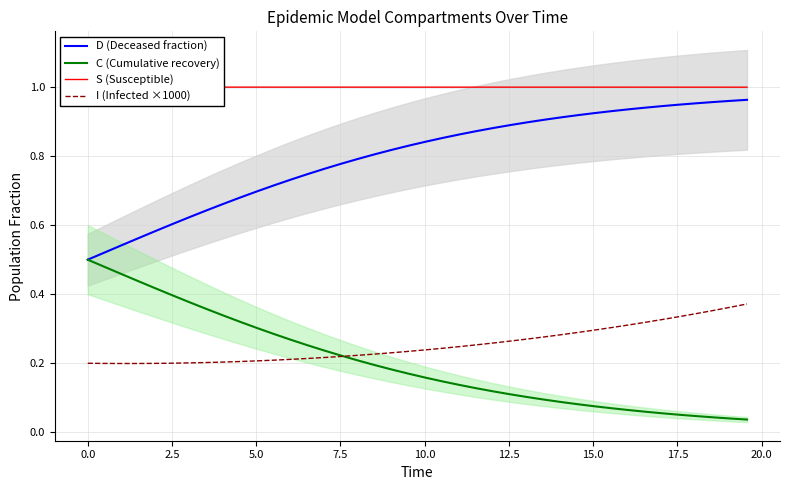

What are all the series names shown in the legend?

D (Deceased fraction), C (Cumulative recovery), S (Susceptible), I (Infected ×1000)